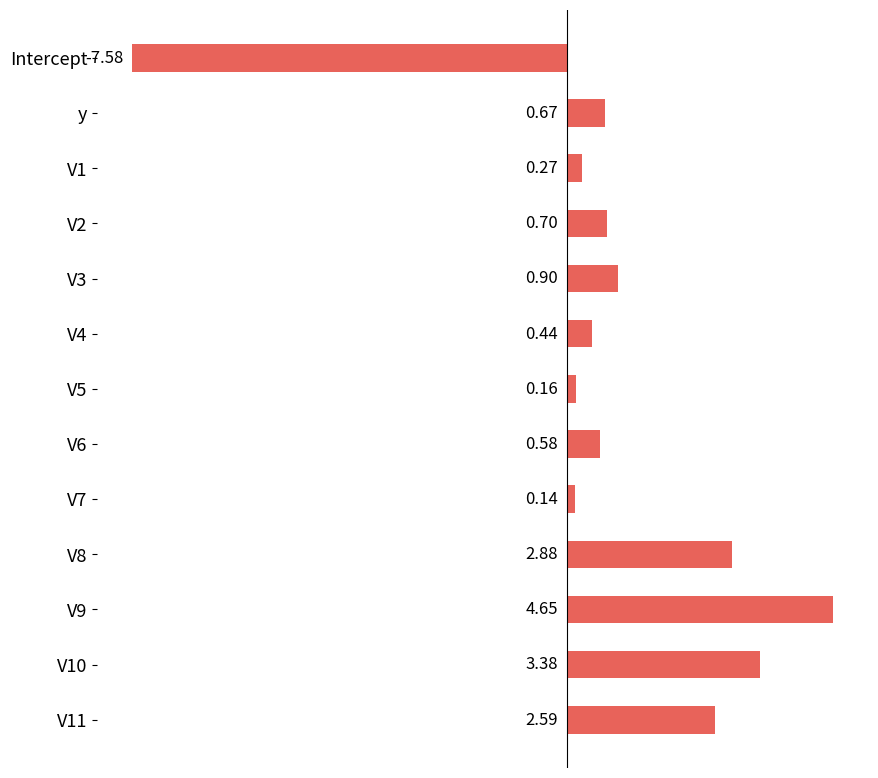

Rank the categories by value from lowest to highest.

Intercept, V7, V5, V1, V4, V6, y, V2, V3, V11, V8, V10, V9